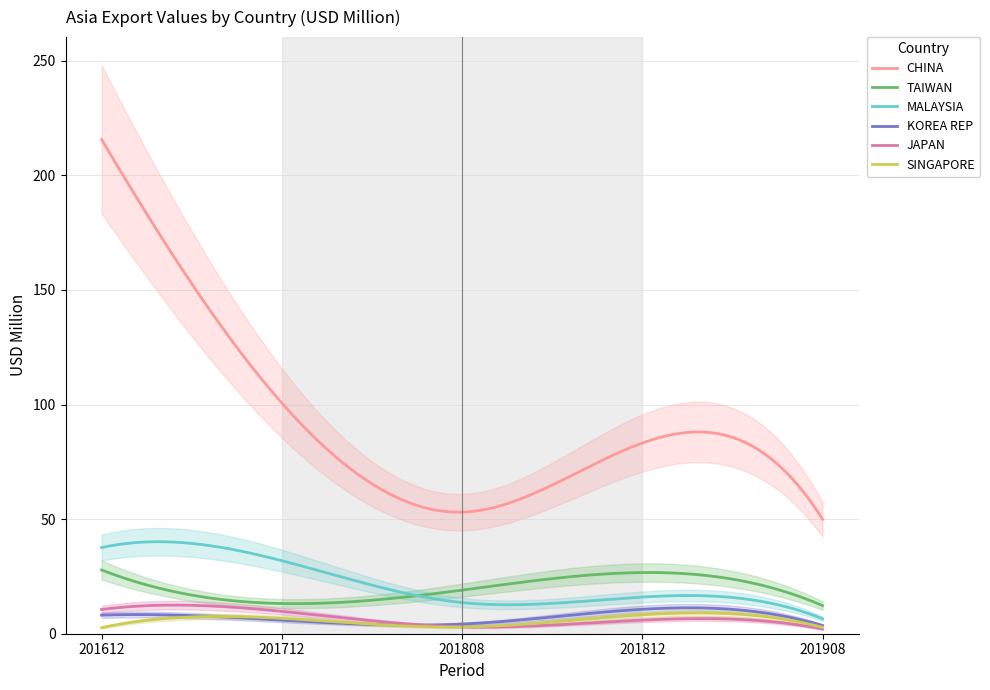

Rank the series at 201812 from lowest to highest value.

JAPAN, SINGAPORE, KOREA REP, MALAYSIA, TAIWAN, CHINA